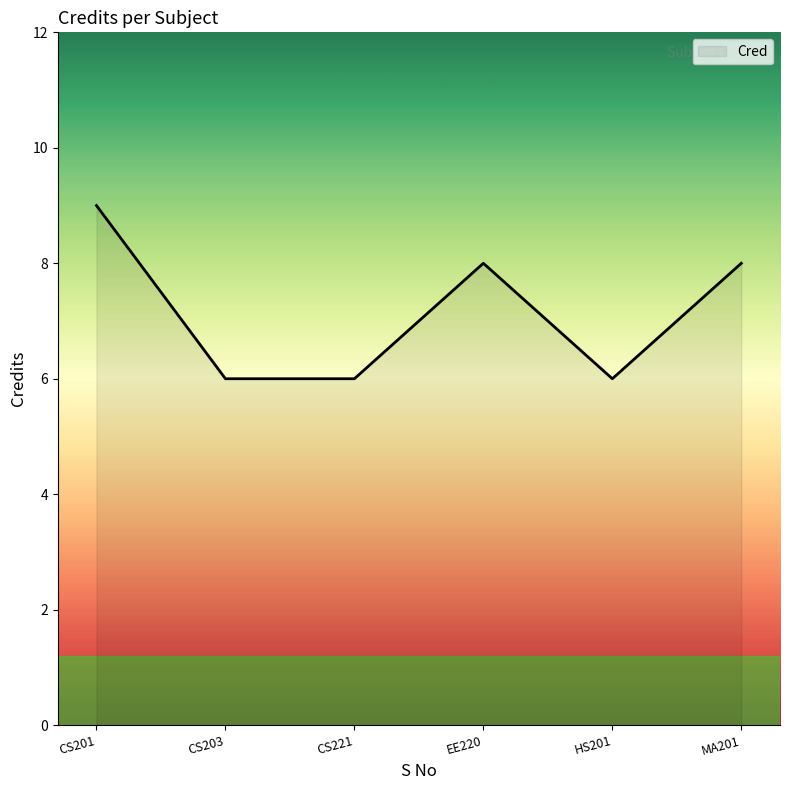

True or false: there are more than 0 points higher than both neighbors.

True